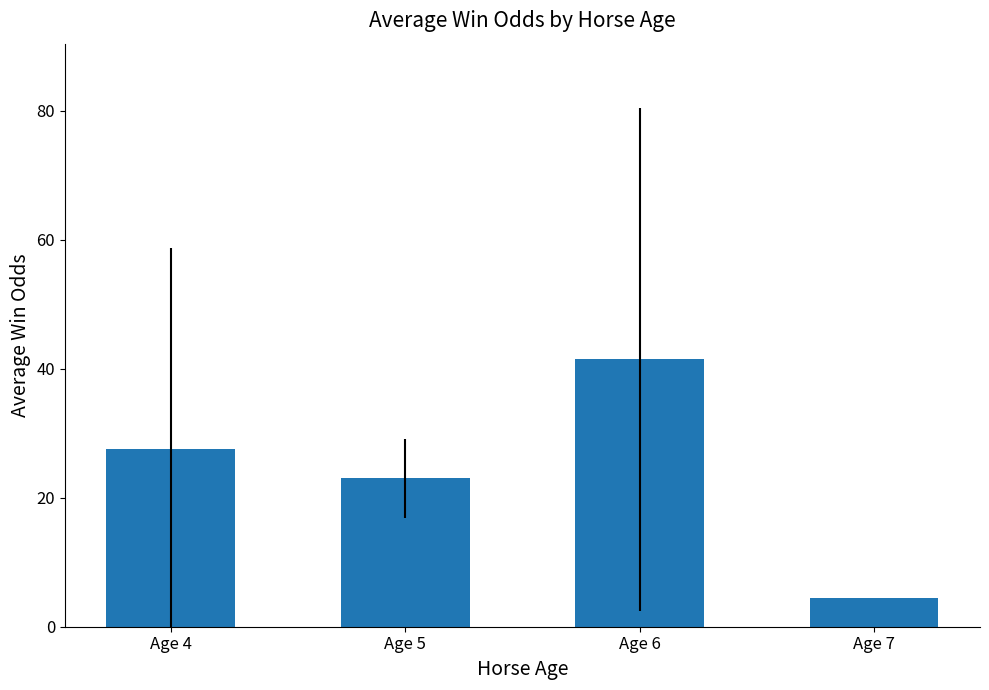

Where does the data first go above 27?

Age 4